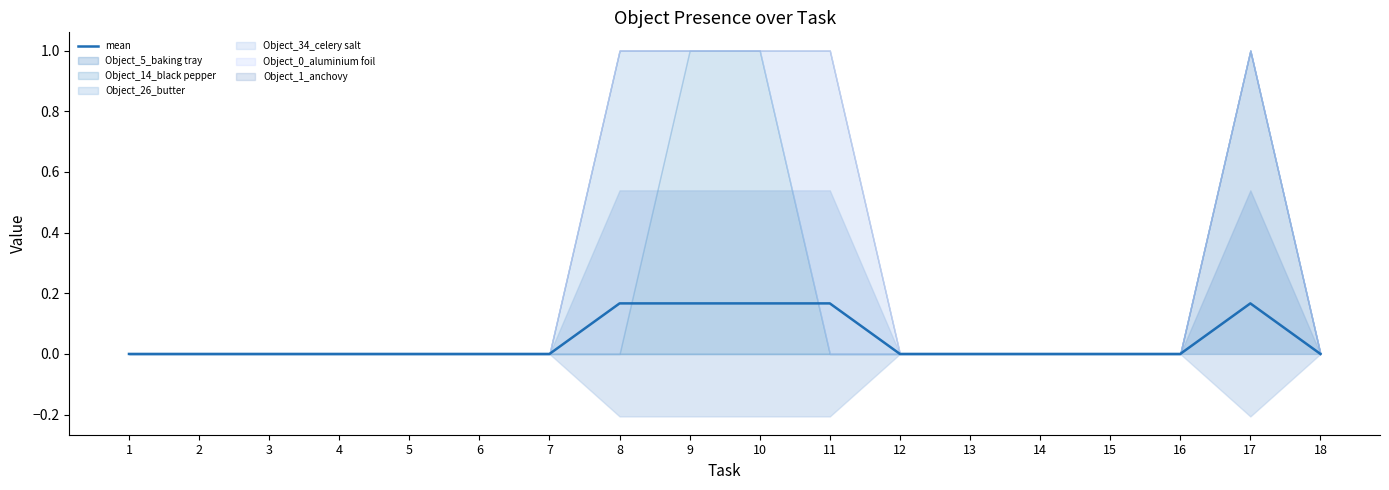

Is this an area chart (filled region under the line)?

No